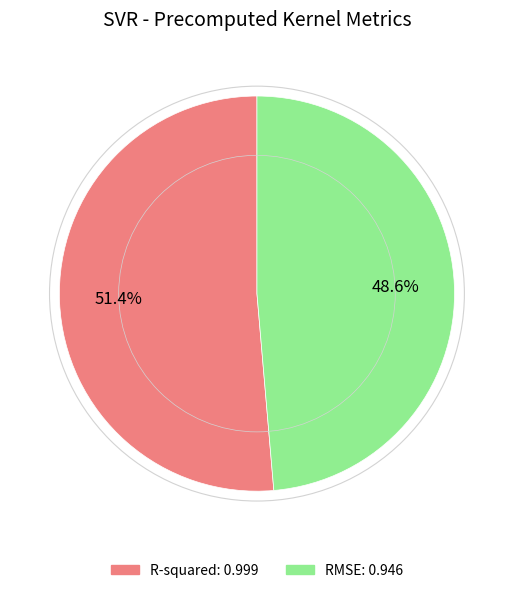

Count the number of slices in the pie.

2